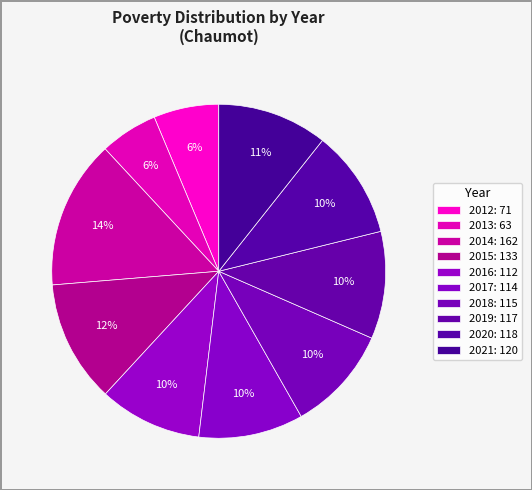

How many segments does this pie chart have?

10